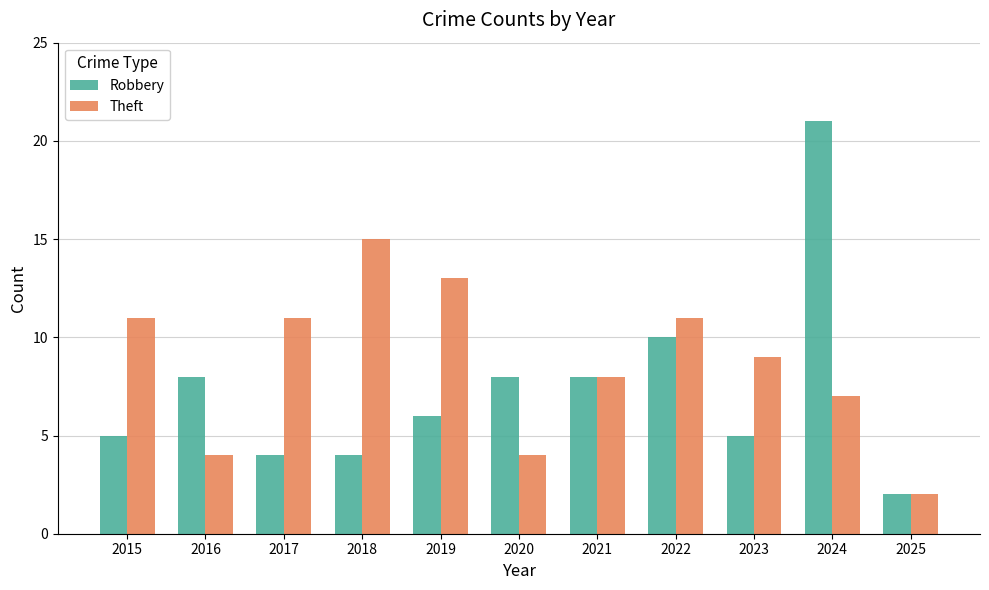

What is the minimum value for Robbery?

2